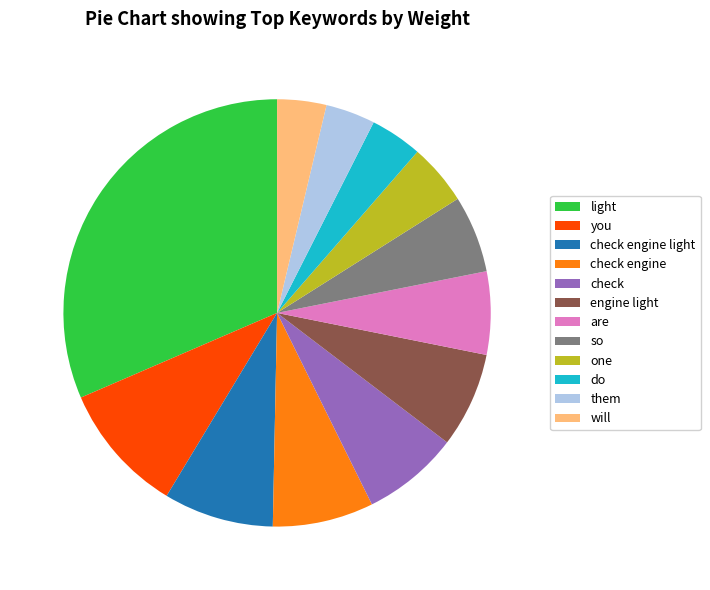

Which category has the biggest portion of the pie?

light